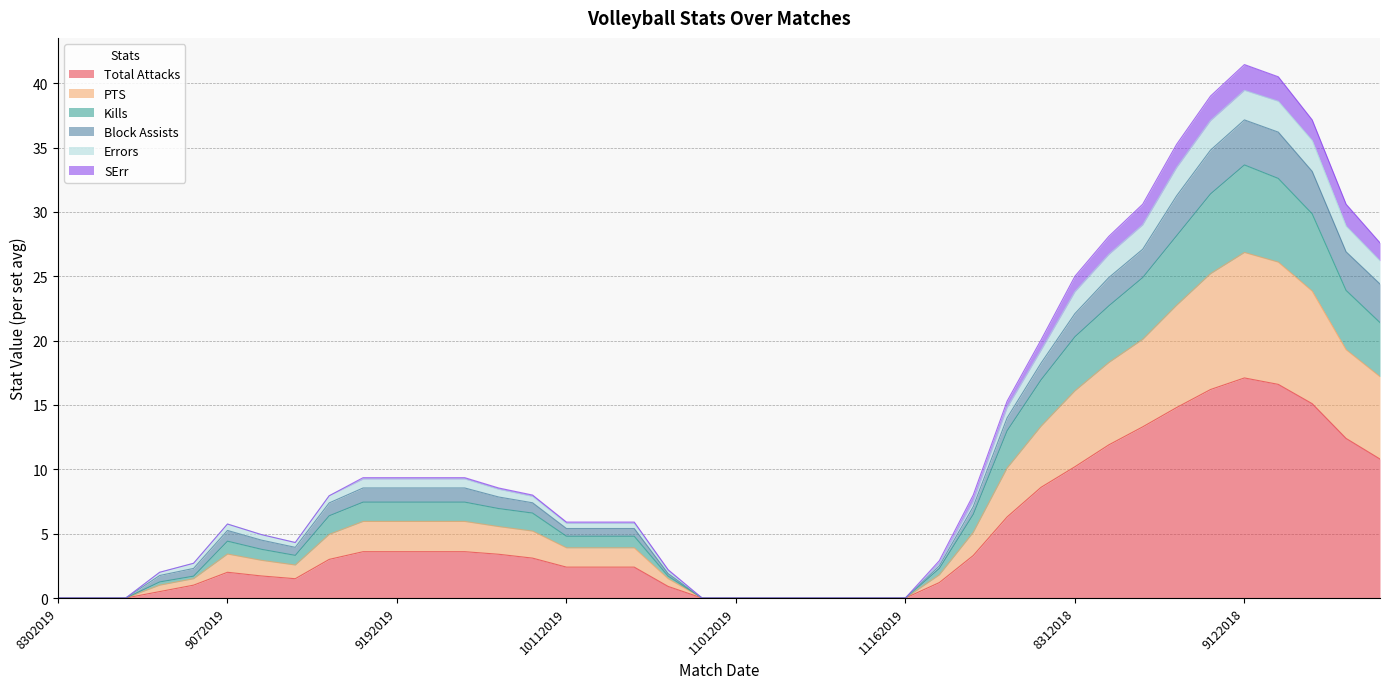

What are all the series names shown in the legend?

Total Attacks, PTS, Kills, Block Assists, Errors, SErr